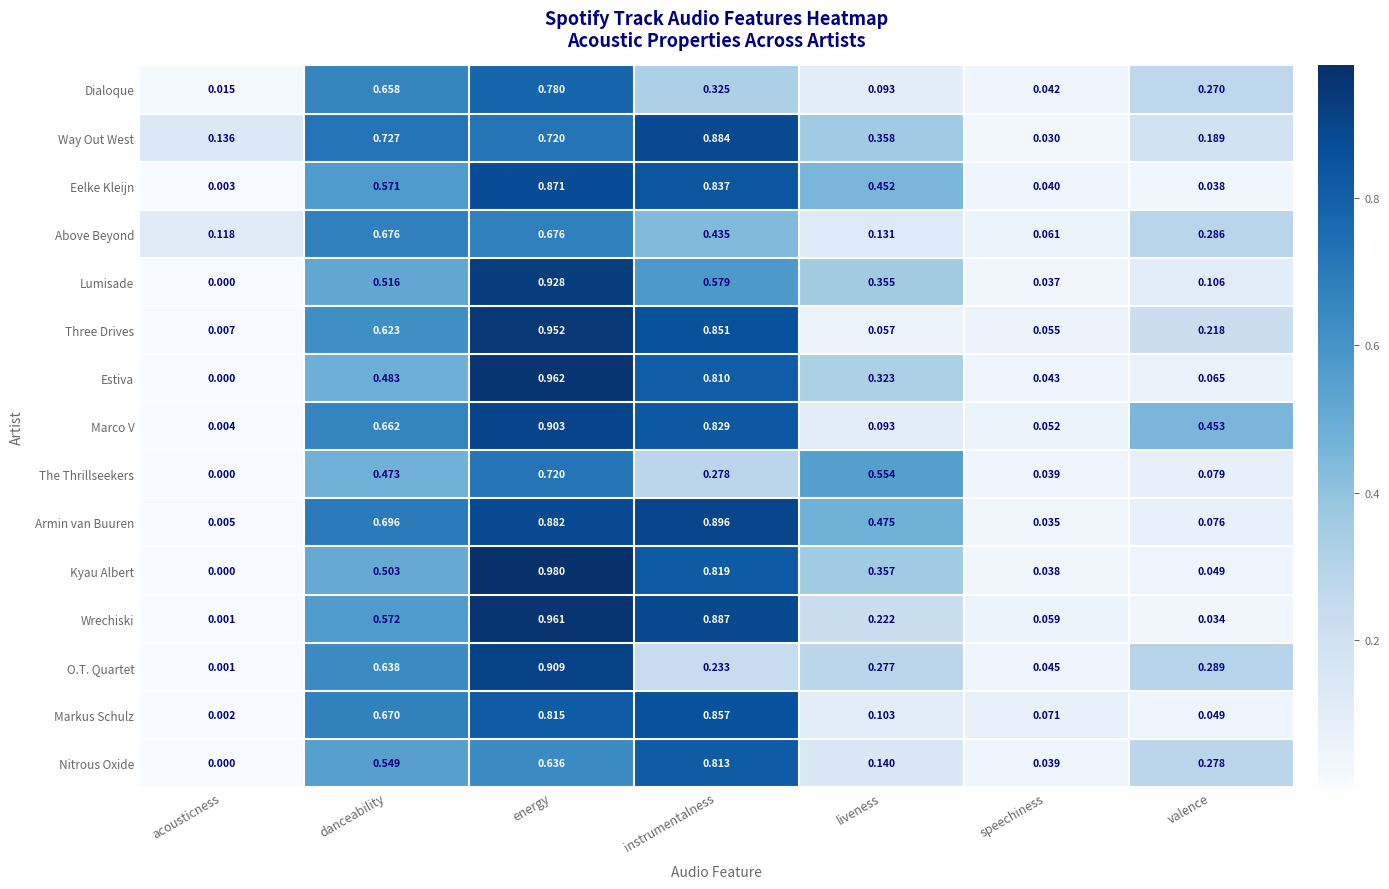

Which series has the largest total across all categories?

Armin van Buuren